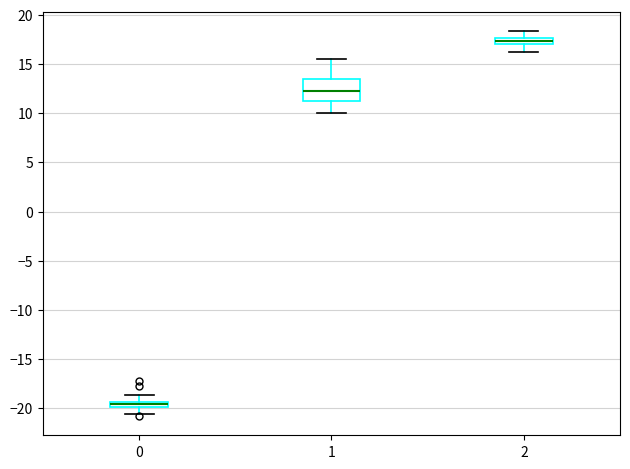

Which box has the lowest median line?

0